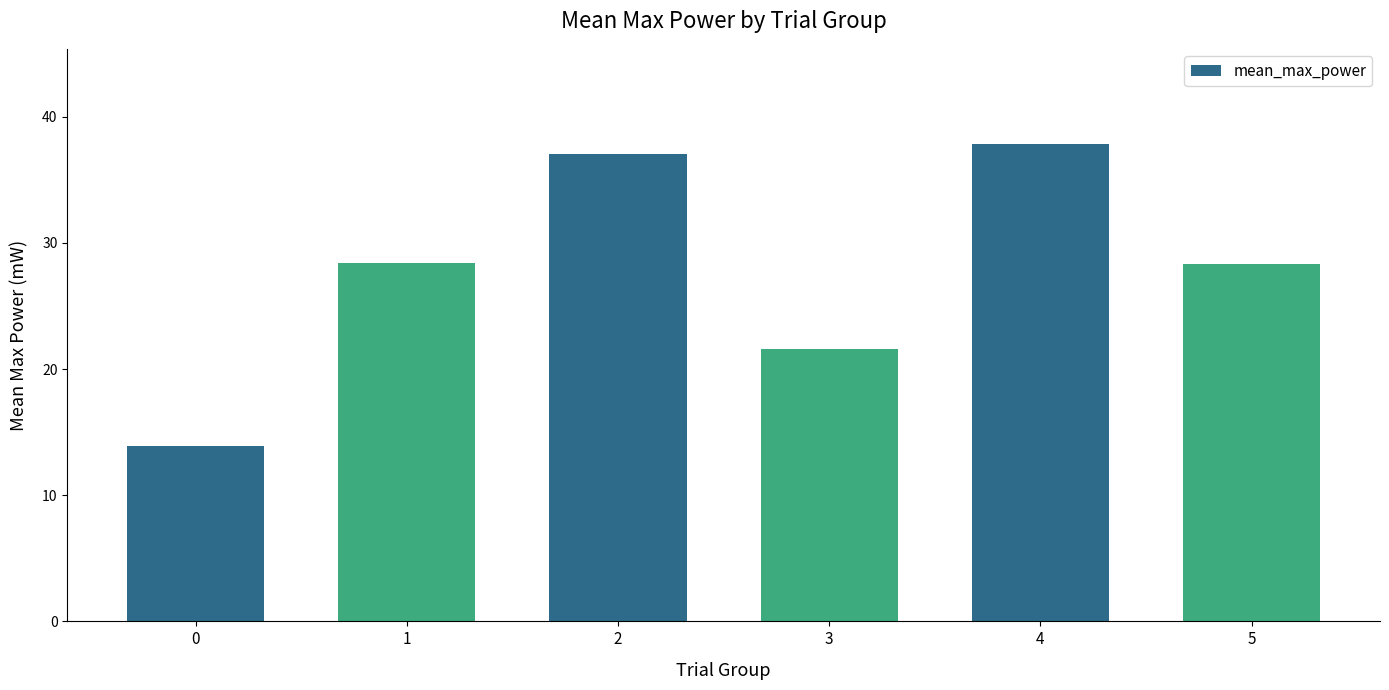

Which has a higher value, 3 or 0?

3